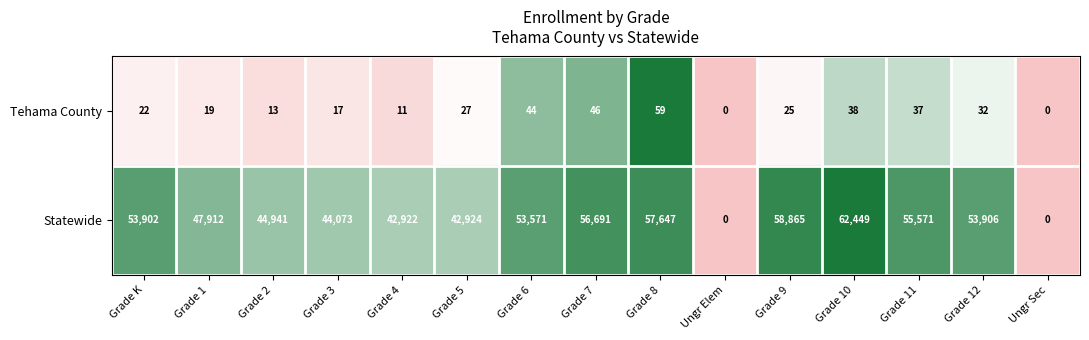

What is the difference between the second highest and minimum values in the Tehama County series?

46